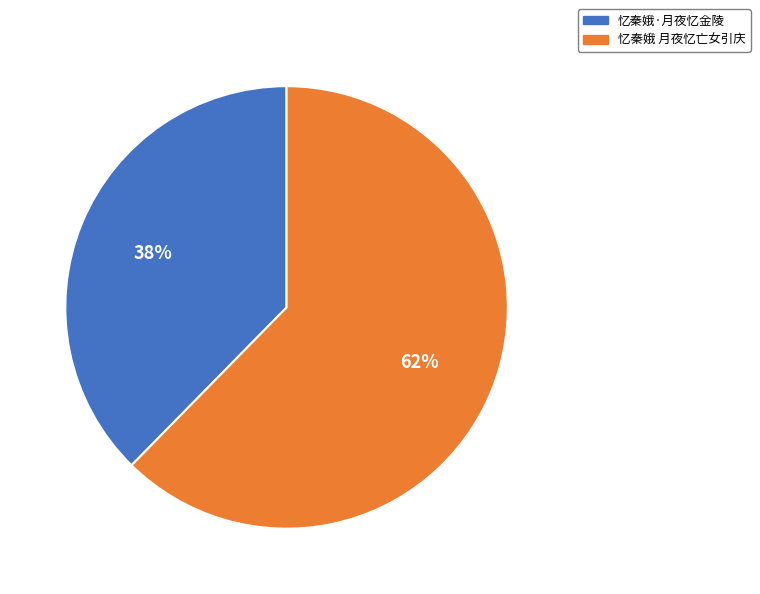

Approximately how many times larger is the value at 忆秦娥·月夜忆金陵 compared to 忆秦娥 月夜忆亡女引庆?

0.6